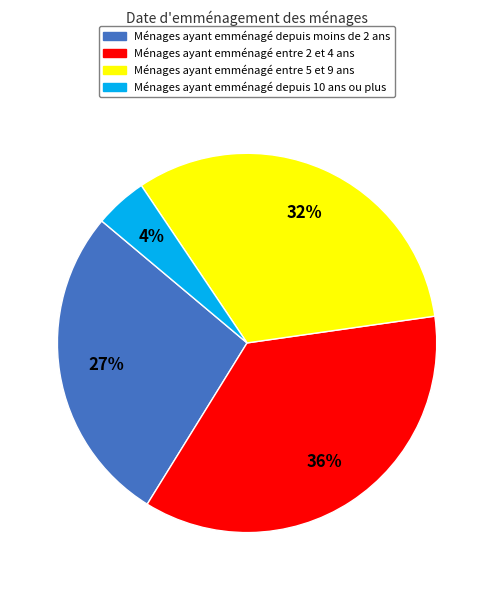

How many segments does this pie chart have?

4